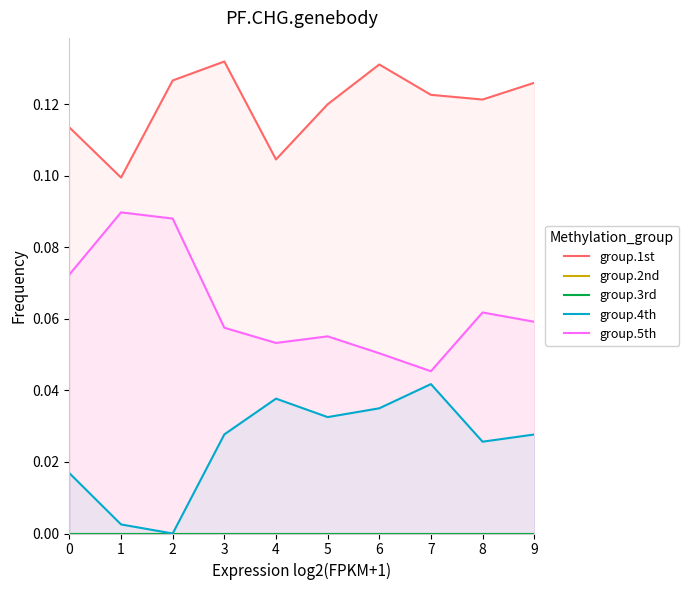

Which series has the largest total across all categories?

group.1st